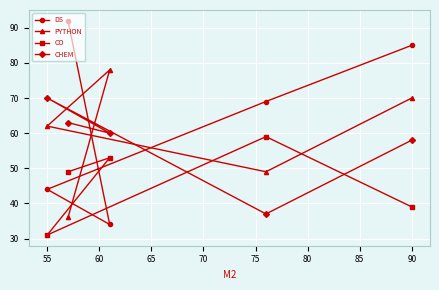

What is the sum of all PYTHON values?

295